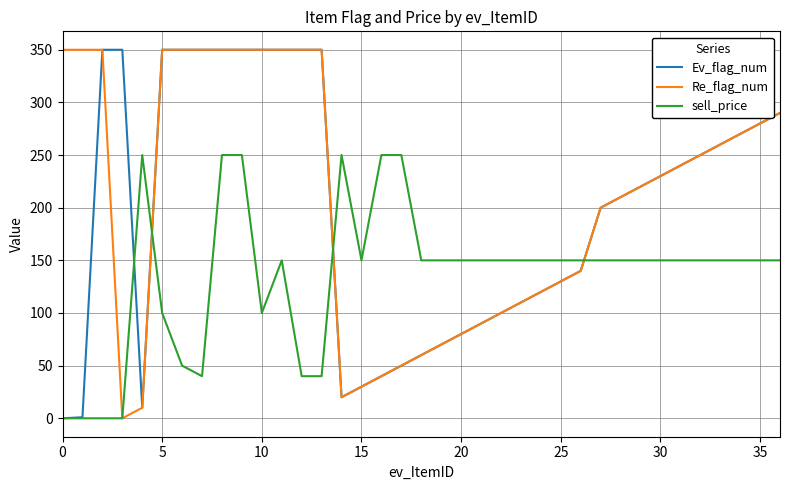

What is the highest value of the sell_price series?

250